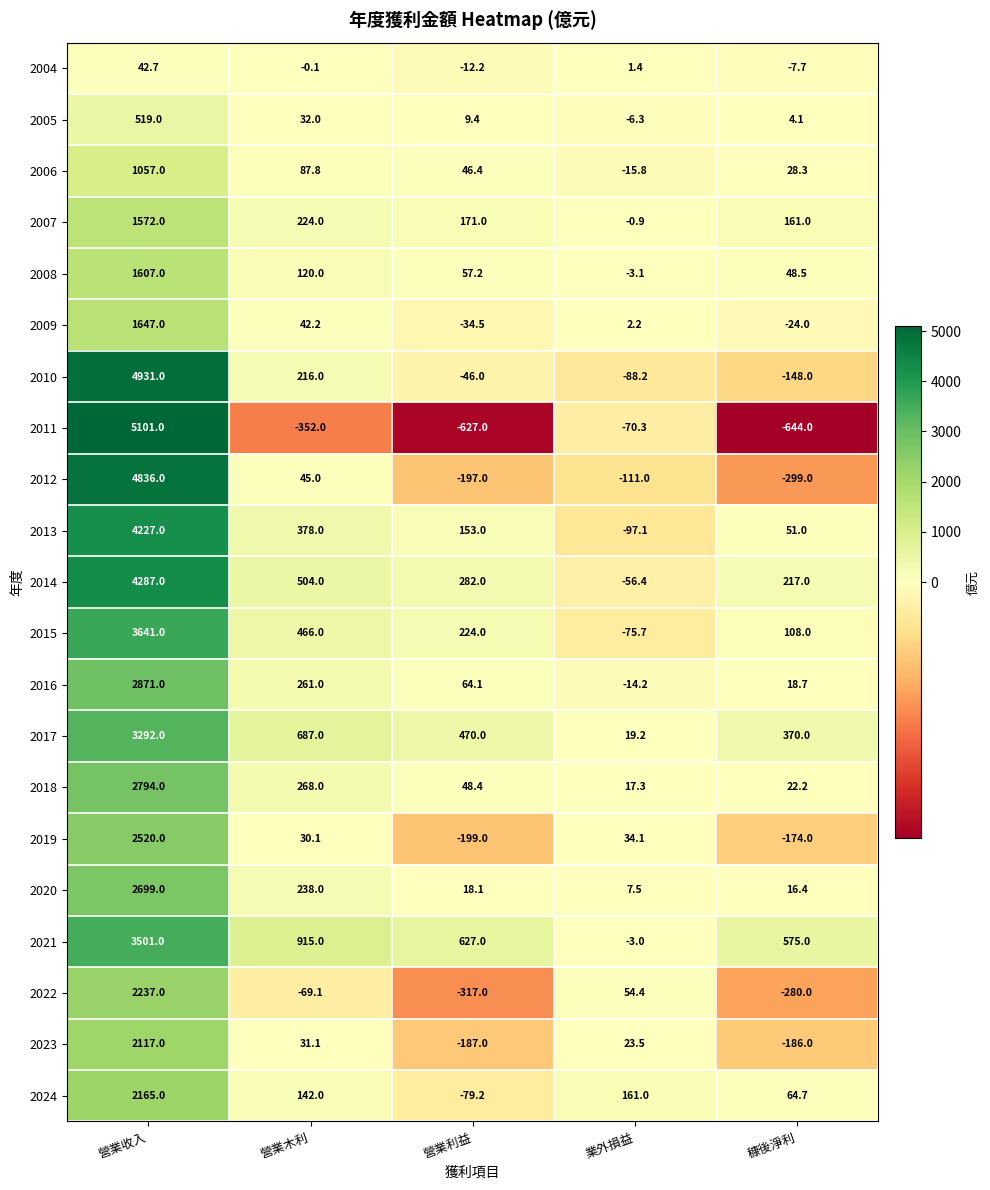

What is the sum of all 2023 values?

1798.6